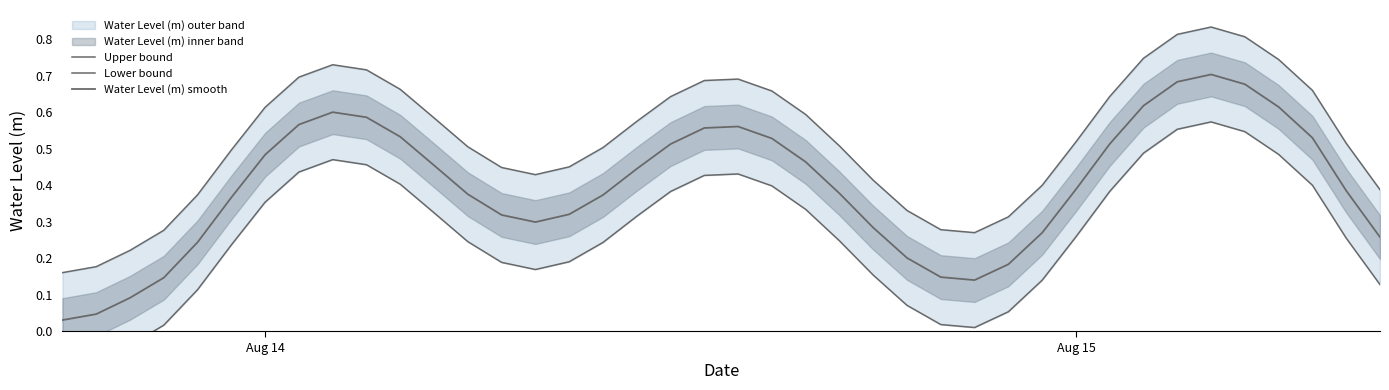

What is the maximum value for Upper bound?

0.8